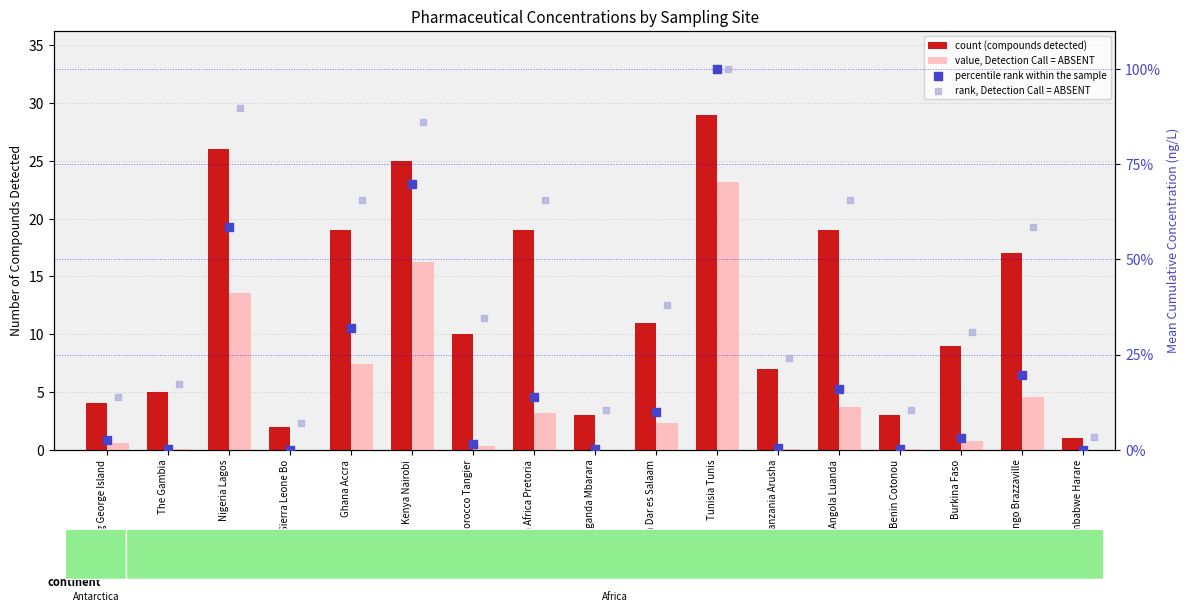

At which category is the sum across all series the highest?

Tunisia Tunis